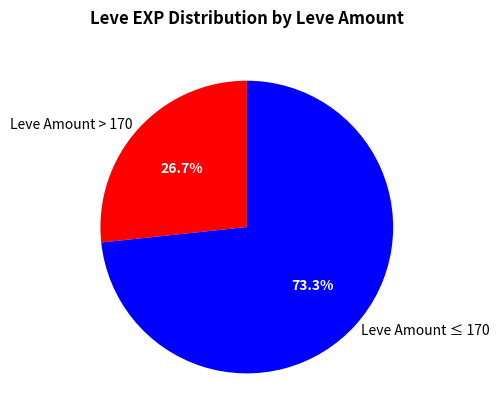

To the nearest percent, what is the difference between the largest and smallest slice percentages?

47%